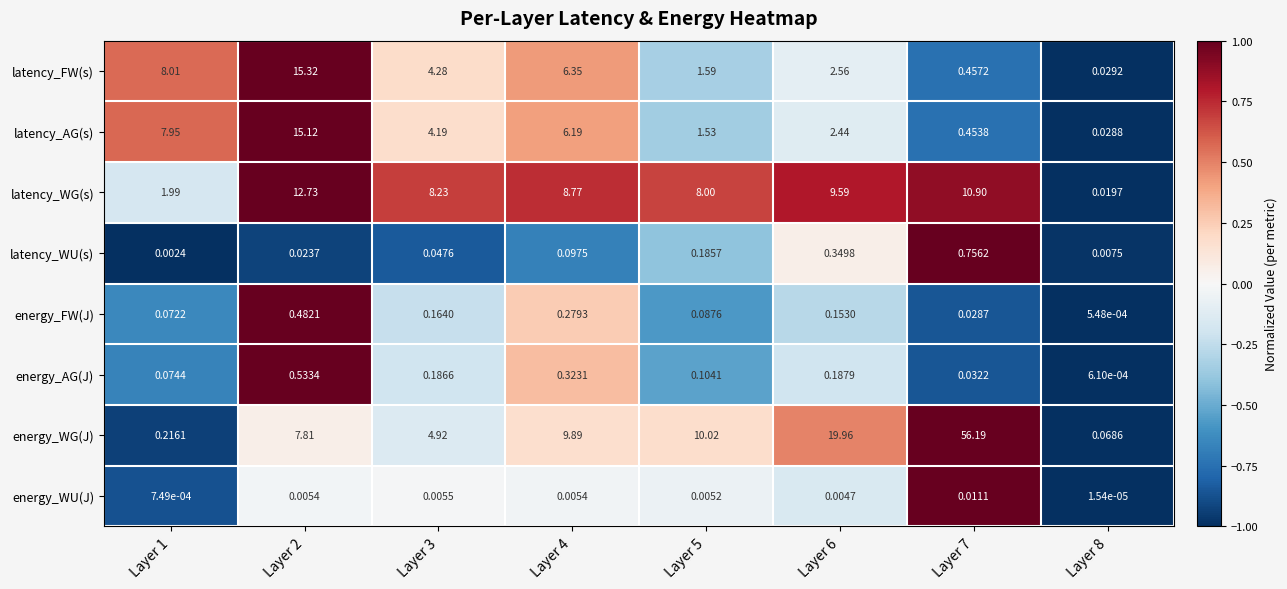

Which series changed the most between Layer 6 and Layer 7?

energy_WG(J)